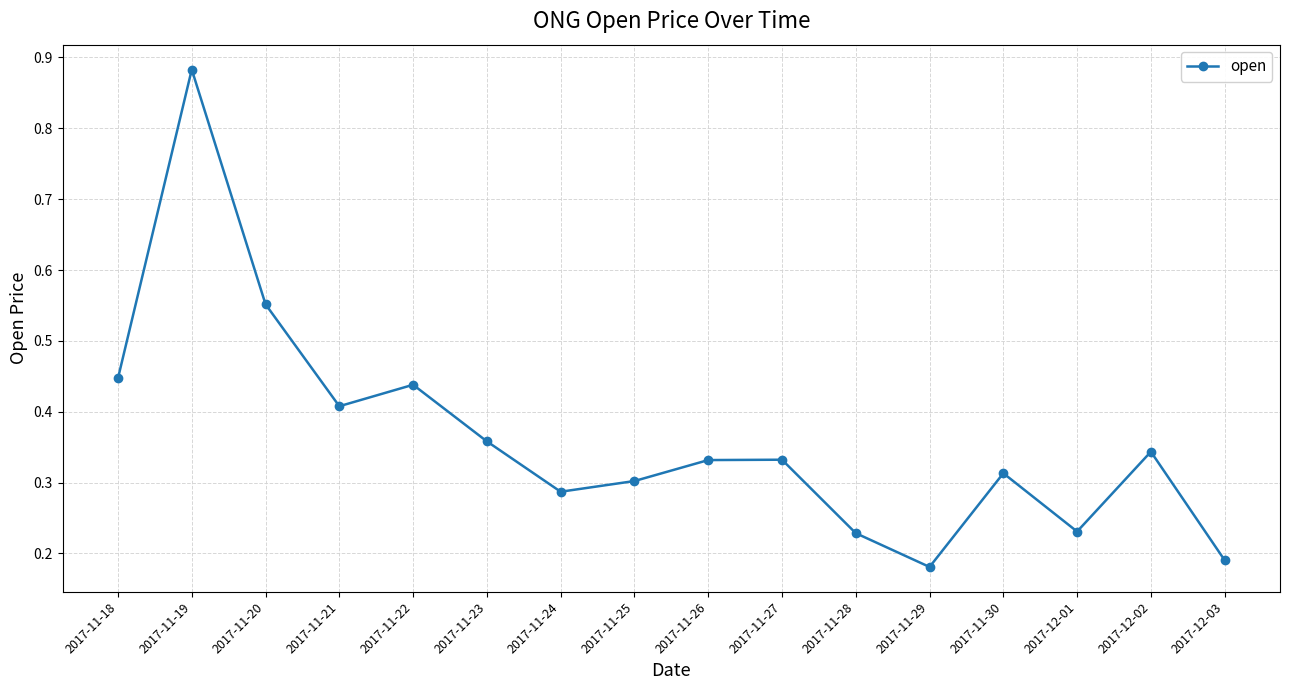

Does the chart display data point markers on the line(s)?

Yes